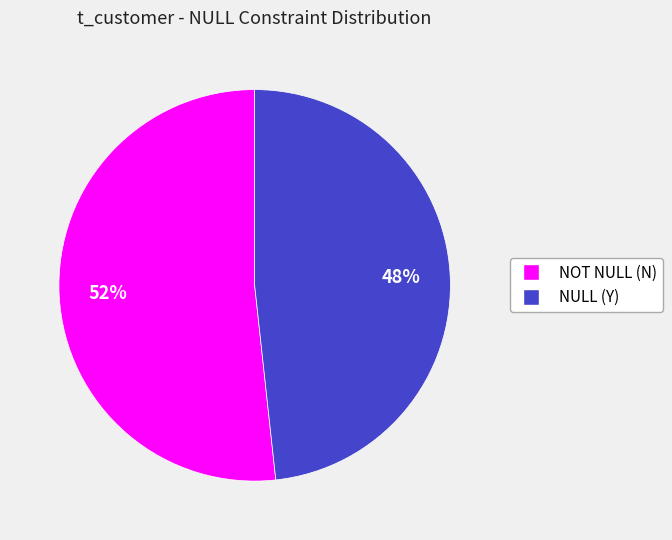

What is the smallest slice in the pie chart?

NULL (Y)